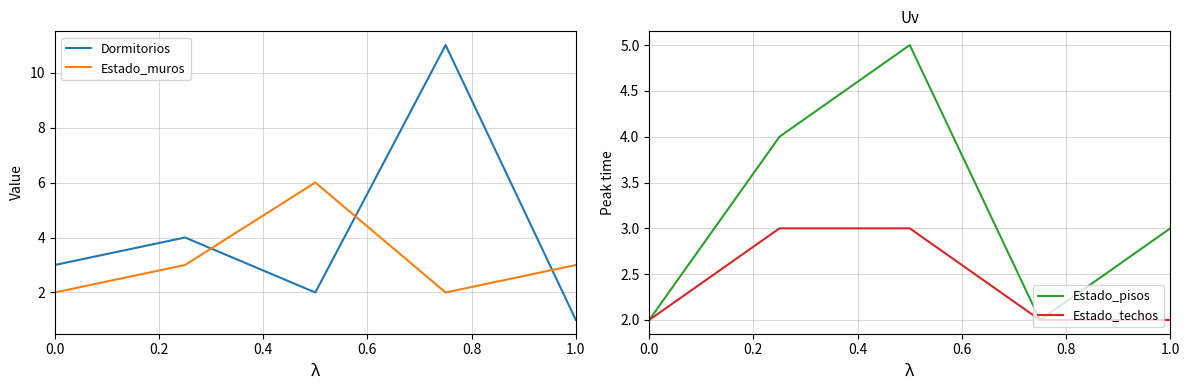

How many lines are shown in the chart?

4